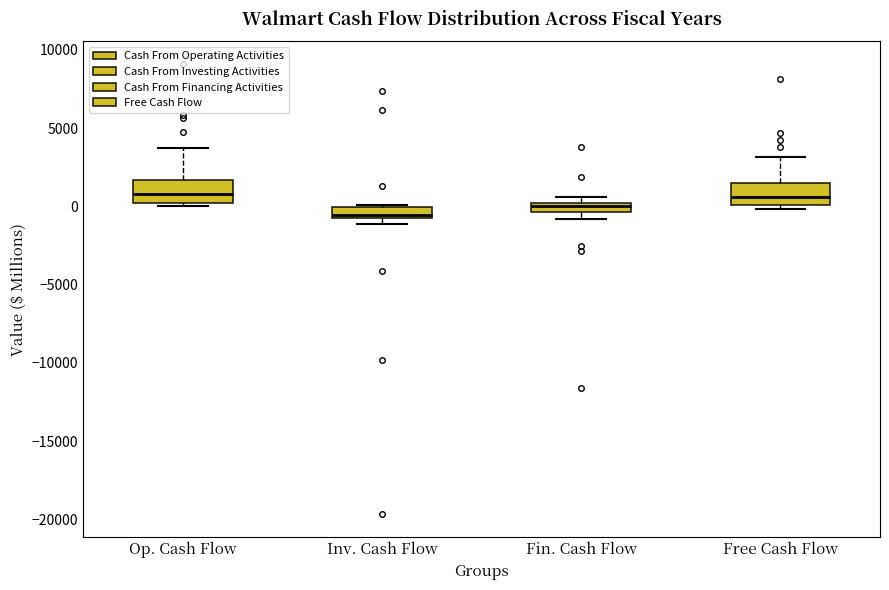

Where is the lower edge of the box for Fin. Cash Flow on the y-axis? The values are not printed on the chart, so give them approximately, as read against the axis.

-500